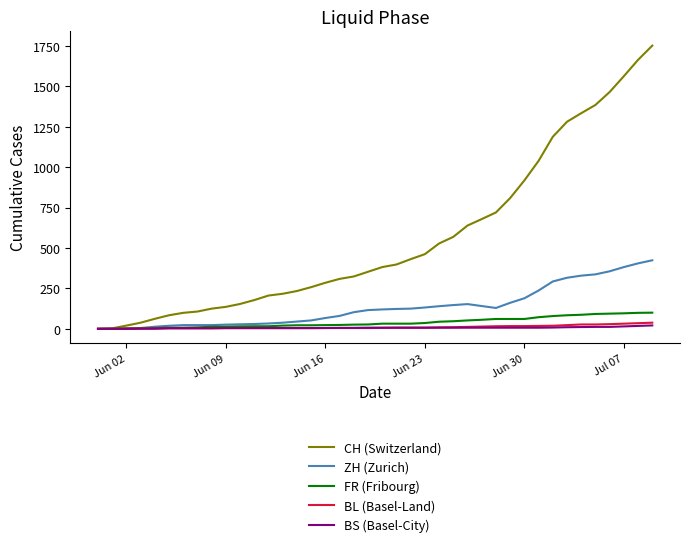

What is the maximum value for ZH (Zurich)?

424